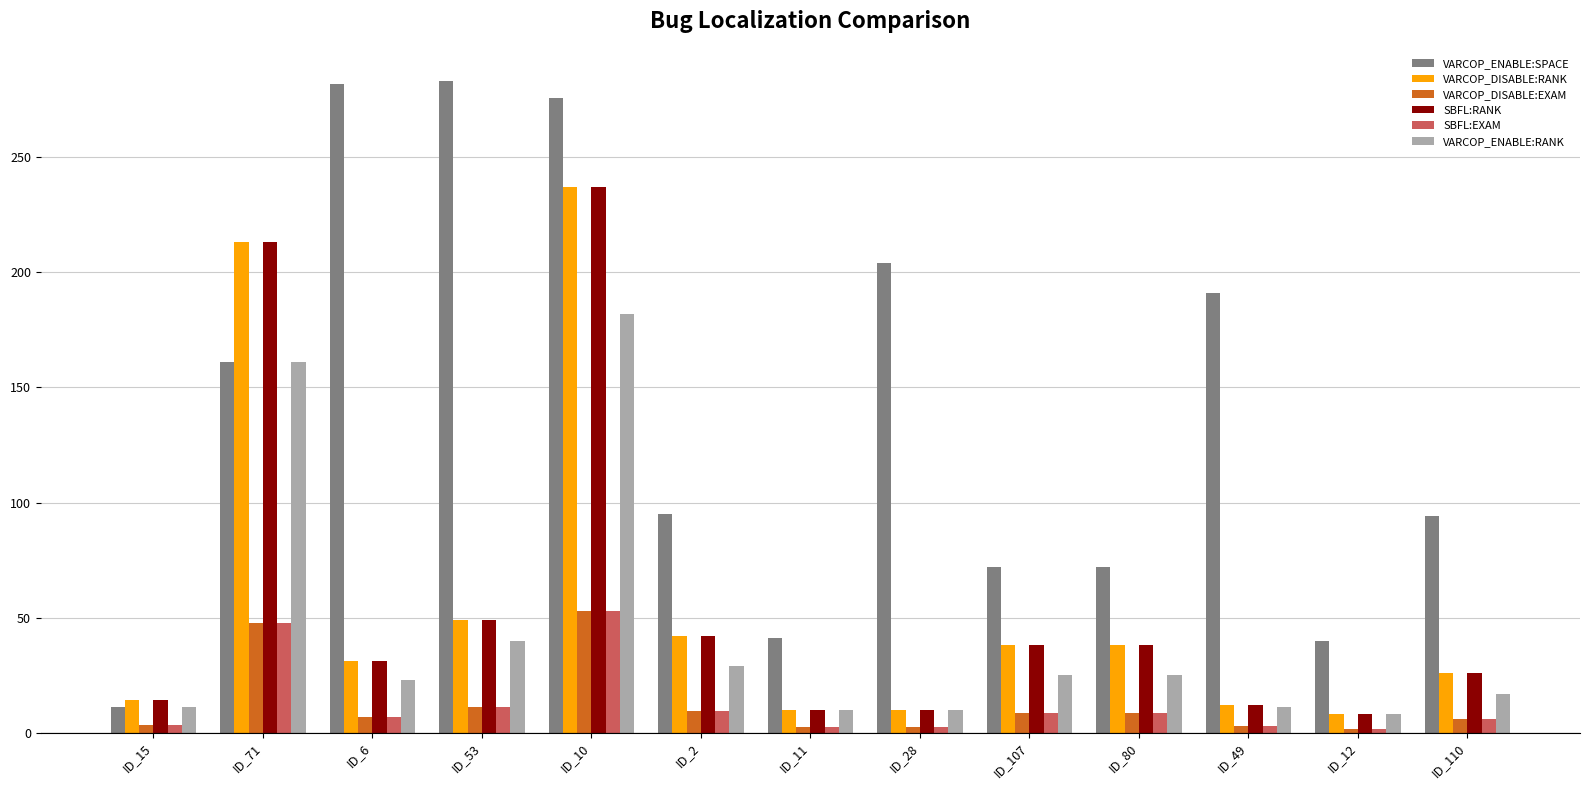

What are all the series names shown in the legend?

VARCOP_ENABLE:SPACE, VARCOP_DISABLE:RANK, VARCOP_DISABLE:EXAM, SBFL:RANK, SBFL:EXAM, VARCOP_ENABLE:RANK